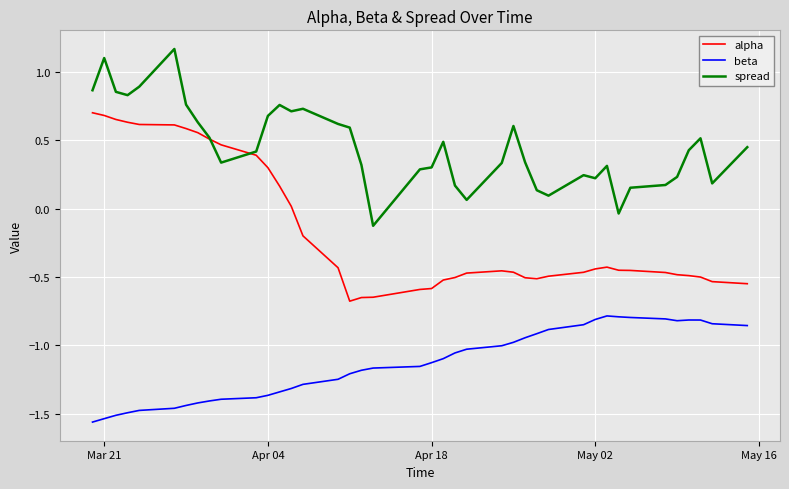

True or false: beta and alpha intersect in this chart.

False